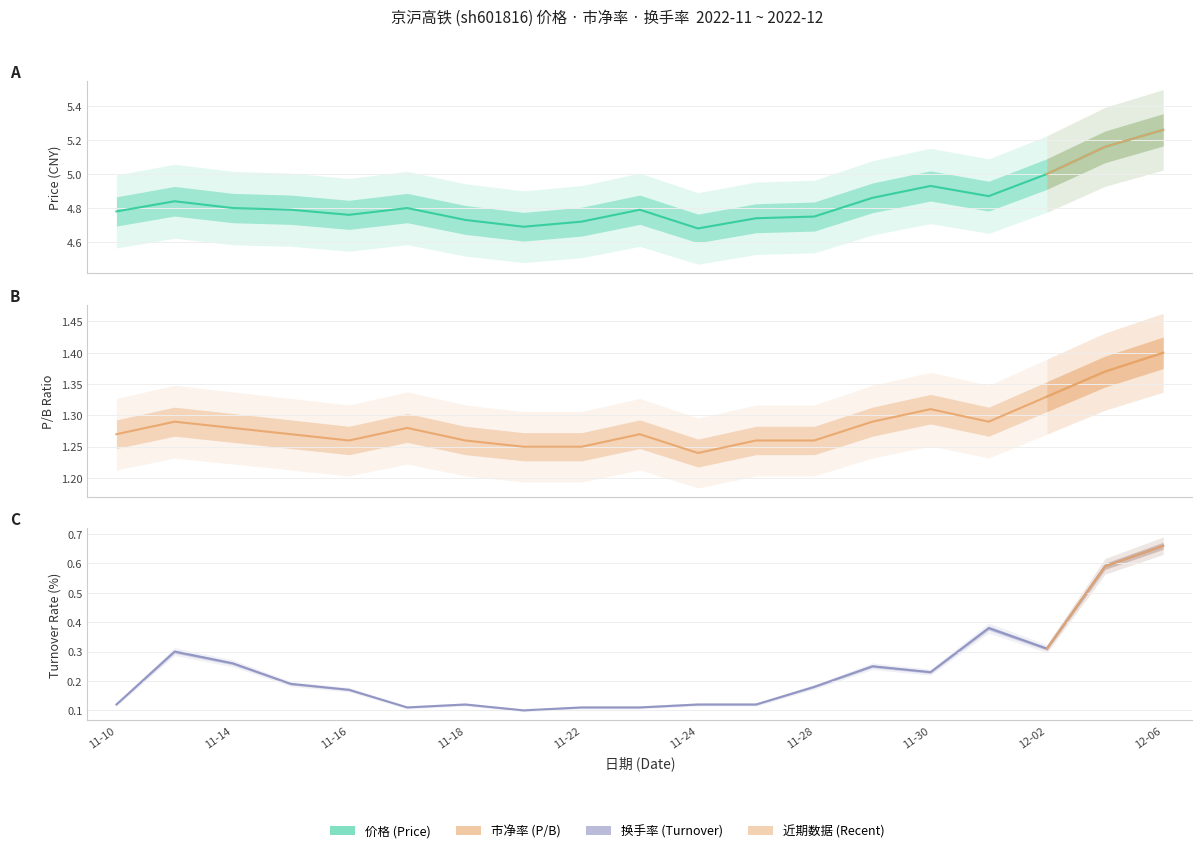

Which label corresponds to the smallest value in the chart?

2022-11-21